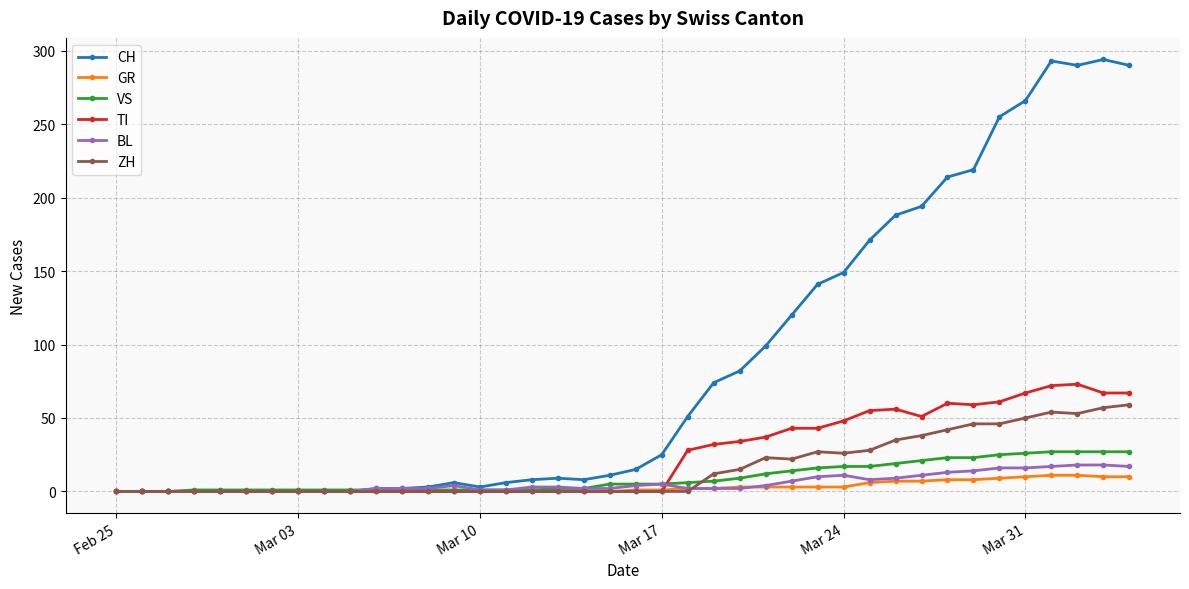

How many data points does each series have?

40